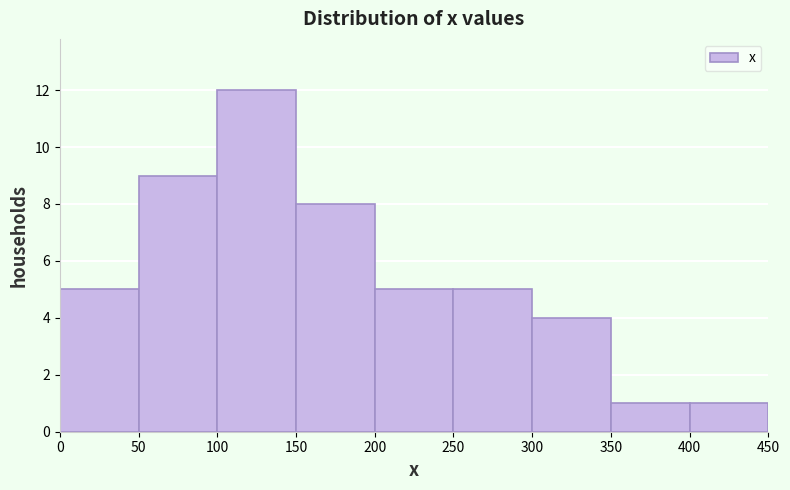

Reading left to right, list every bar in this chart as the range it spans on the x-axis followed by its height. The values are not printed on the chart, so give them approximately, as read against the axis.

0 to 50: 5
50 to 100: 9
100 to 150: 12
150 to 200: 8
200 to 250: 5
250 to 300: 5
300 to 350: 4
350 to 400: 1
400 to 450: 1